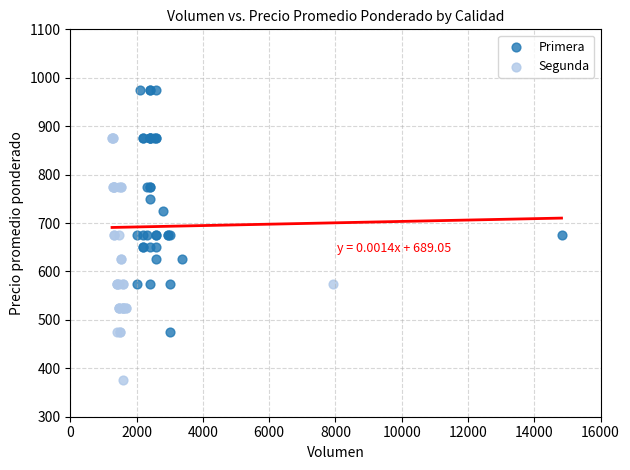

Which series reaches the maximum Y coordinate?

Primera